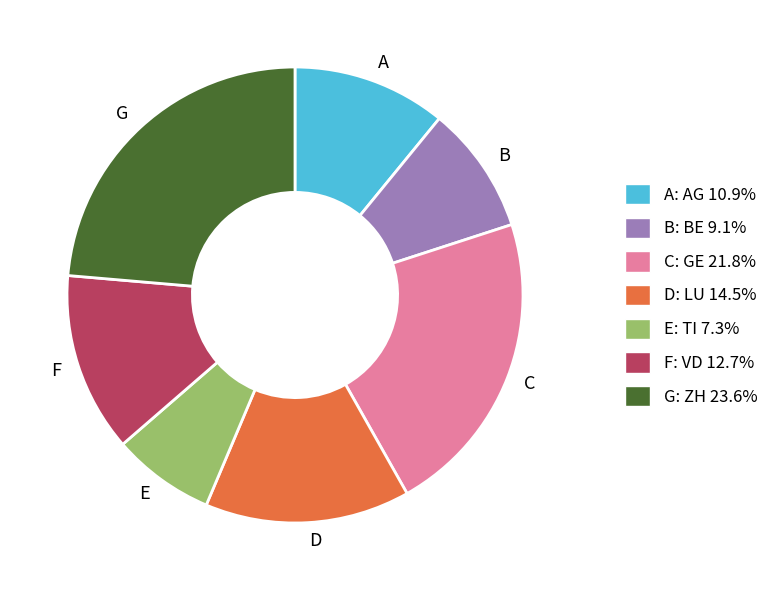

Combined, do F and E account for over 50%?

No